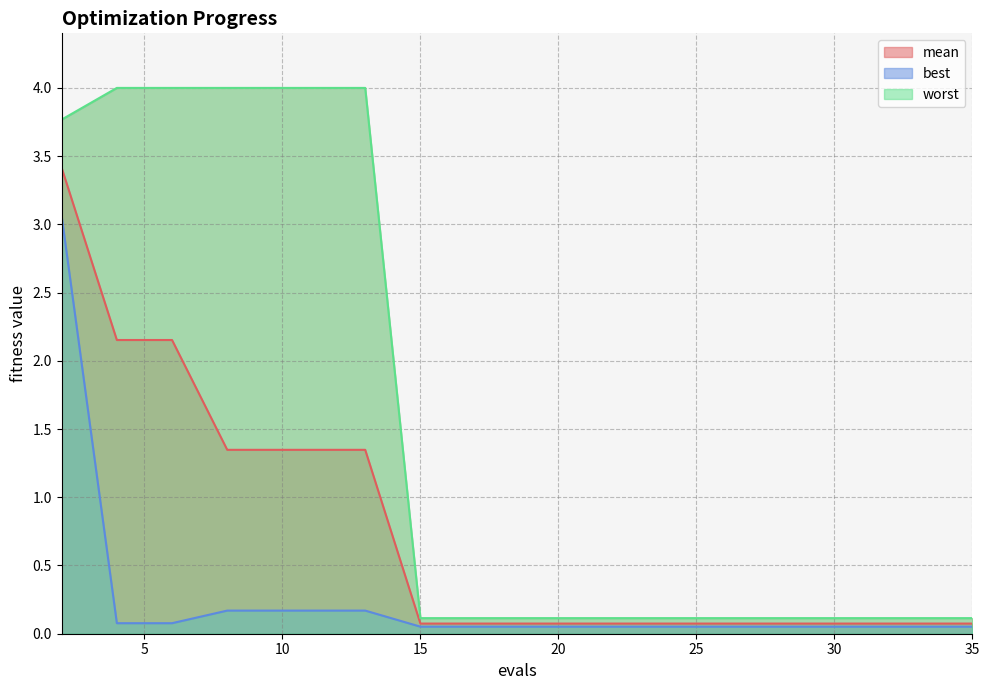

What is the sum of the best values at 33 and 24?

0.1